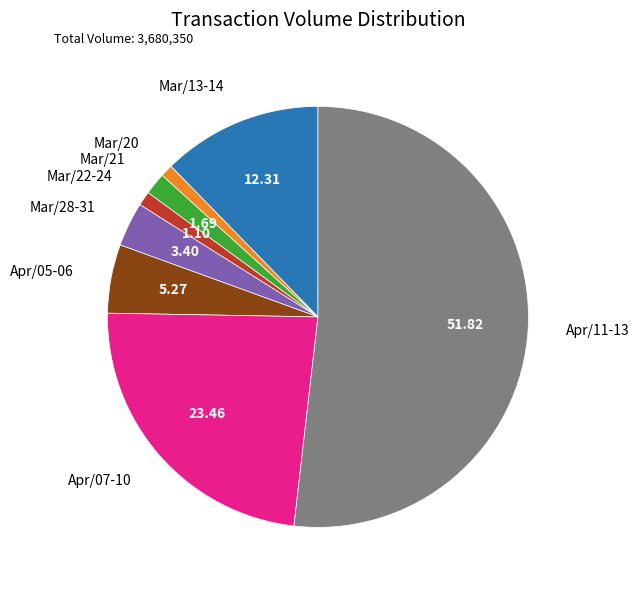

How many slices are in this pie chart?

8